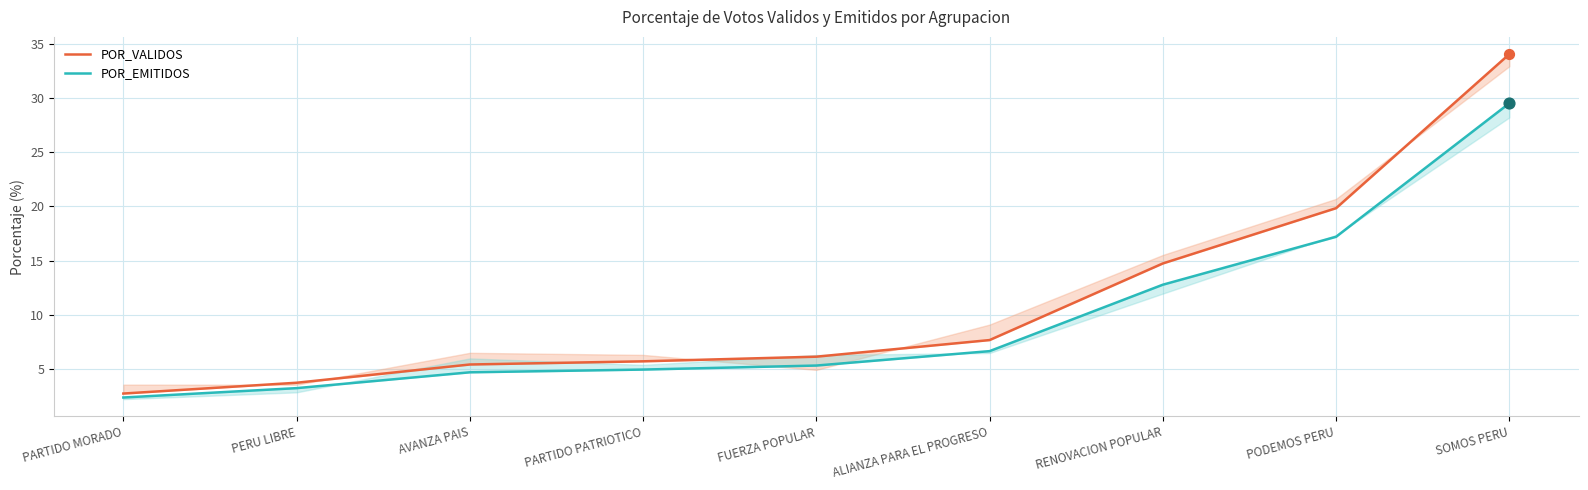

At which category is the sum across all series the highest?

SOMOS PERU